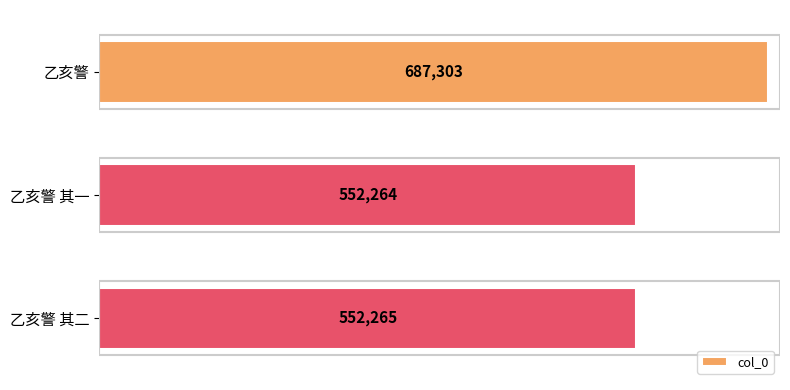

What is the difference between the maximum and minimum values?

135039